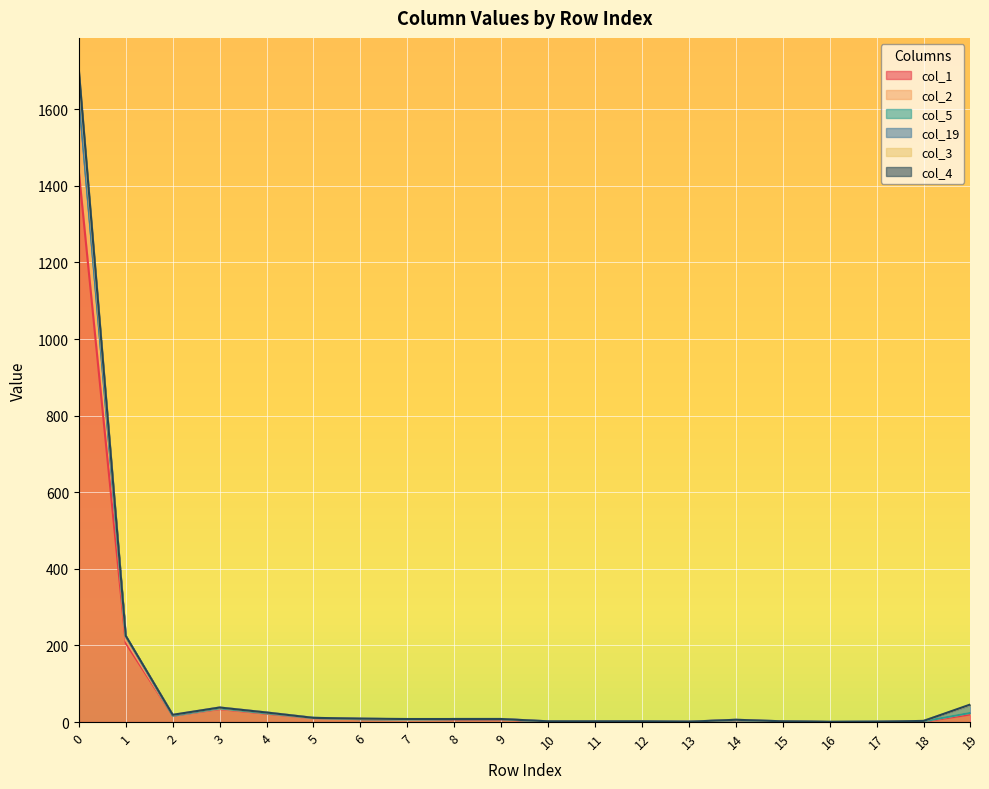

At how many categories does at least one series exceed 982?

1